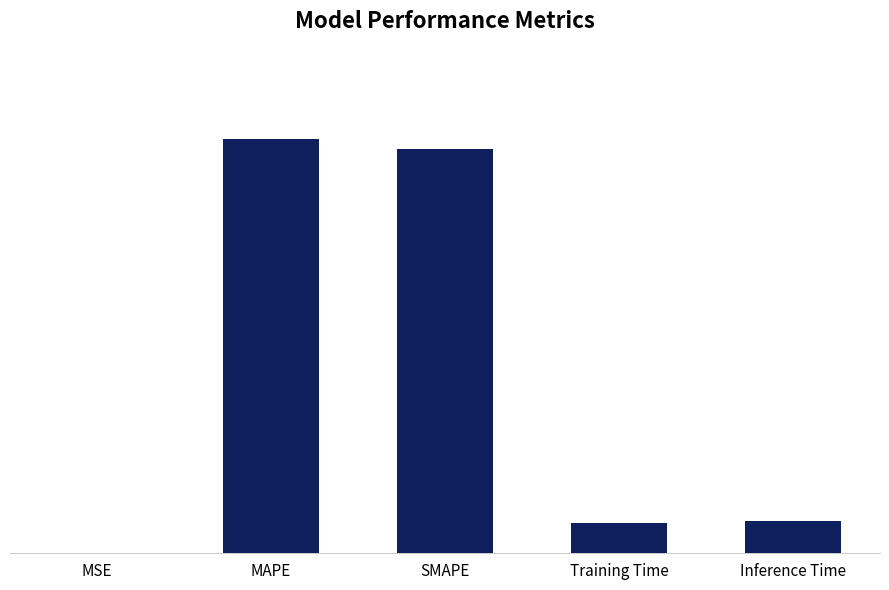

List the labels in order of value, largest first.

MAPE, SMAPE, Inference Time, Training Time, MSE